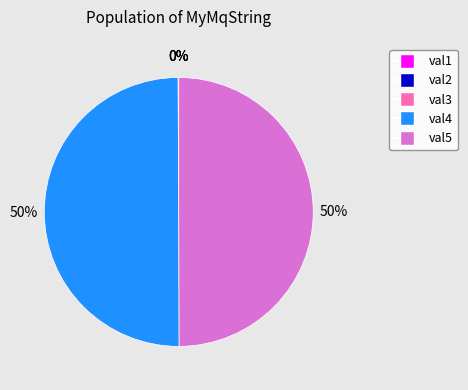

Is it true that val5 is 38% of the pie?

False